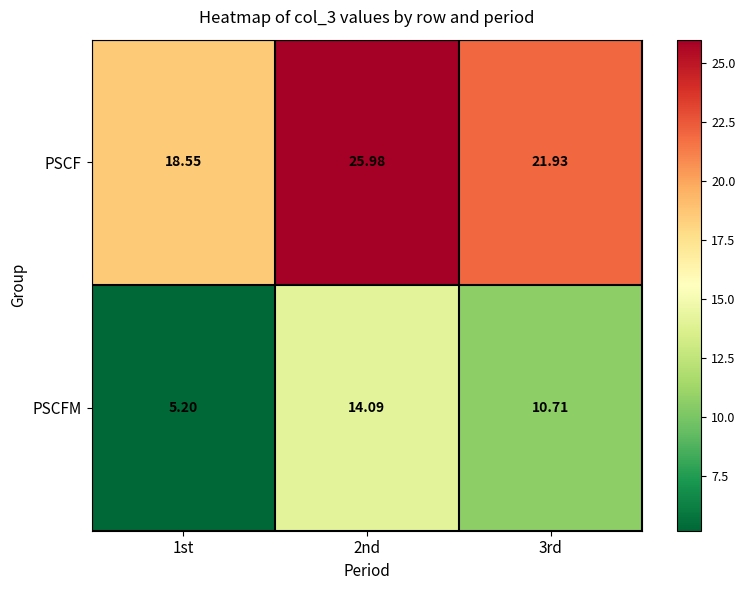

Is the value of PSCF at 1st greater than the value of PSCFM at 1st?

Yes